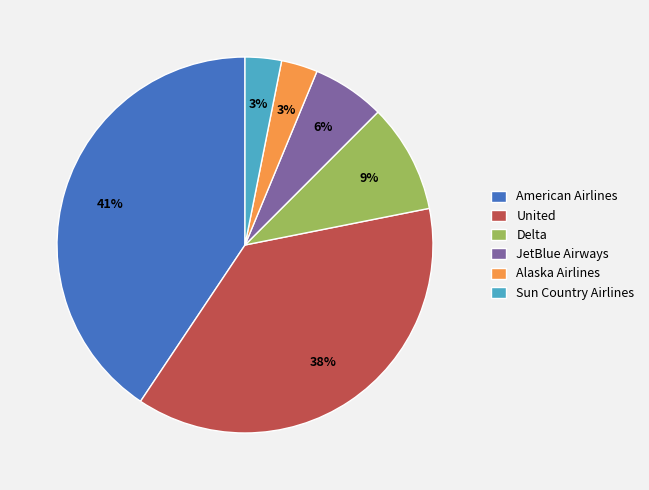

To the nearest percent, what percentage of the pie is American Airlines?

41%